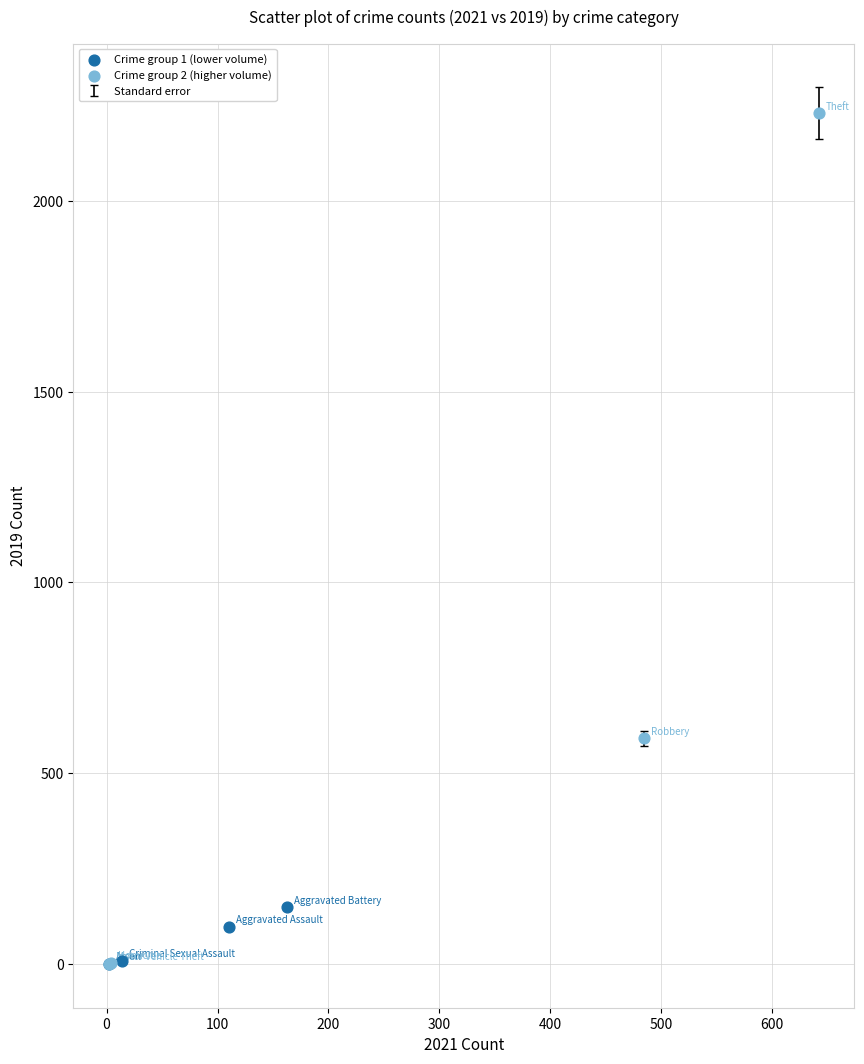

Which series reaches the maximum Y coordinate?

Crime group 2 (higher volume)